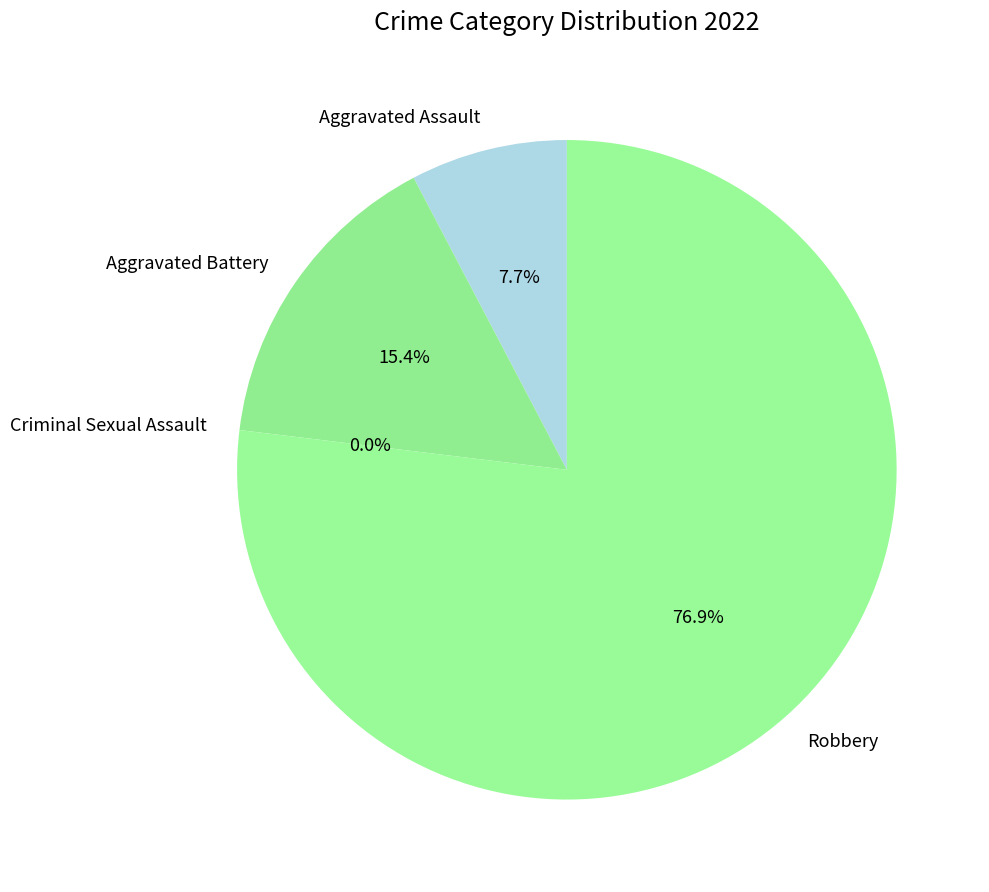

To the nearest percent, what portion does Aggravated Assault represent?

8%